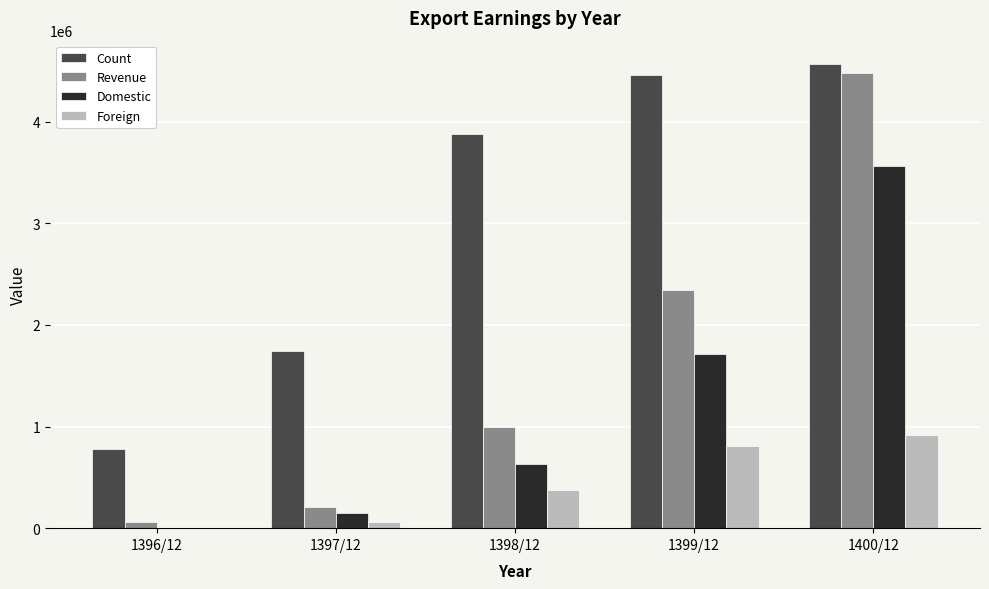

What is the approximate value of Count at 1400/12, to the nearest 10?

4568410